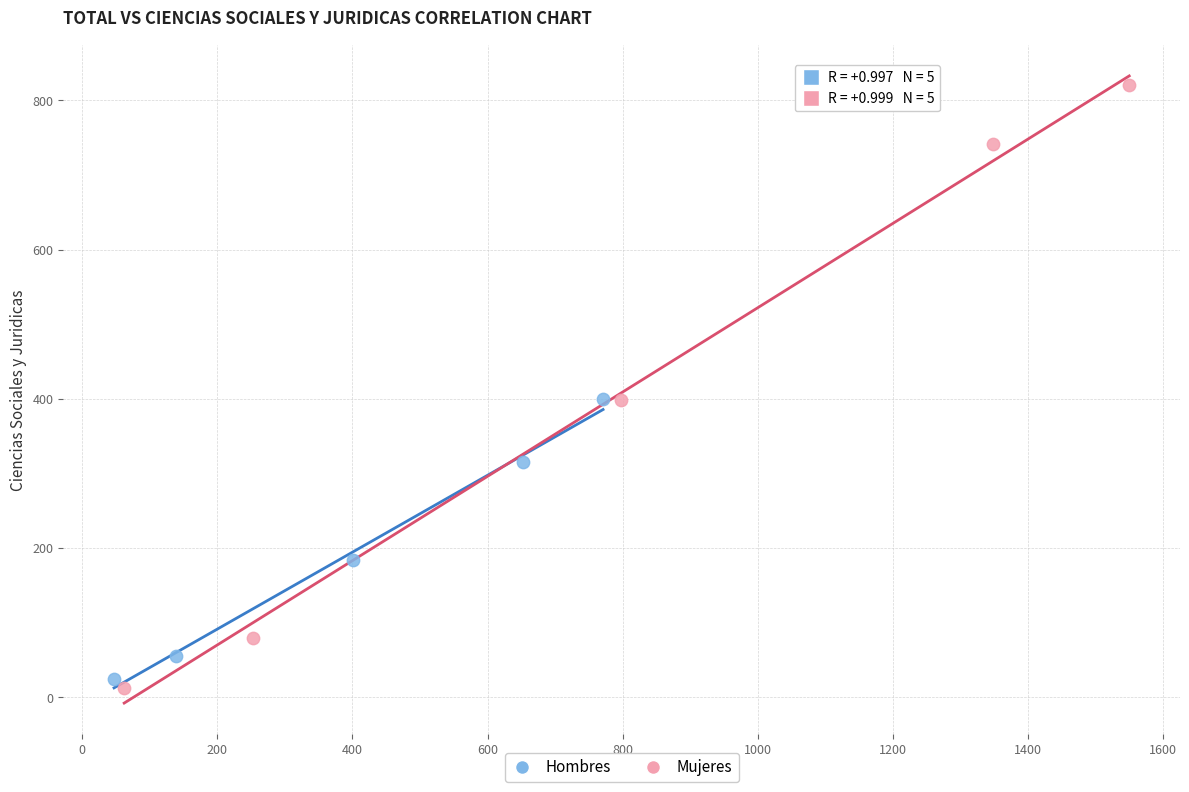

Which series reaches the minimum Y coordinate?

Mujeres